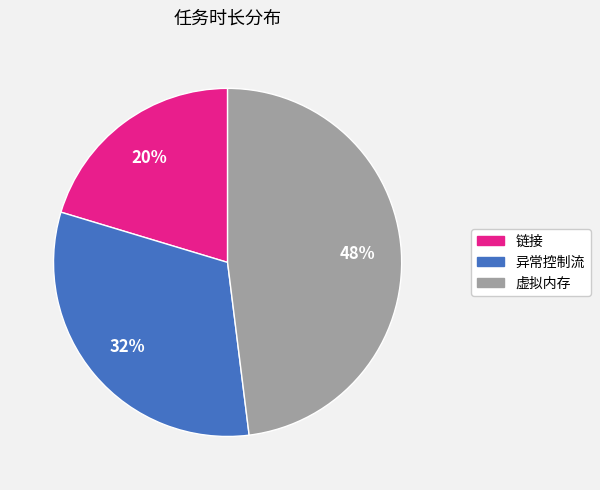

How many segments does this pie chart have?

3